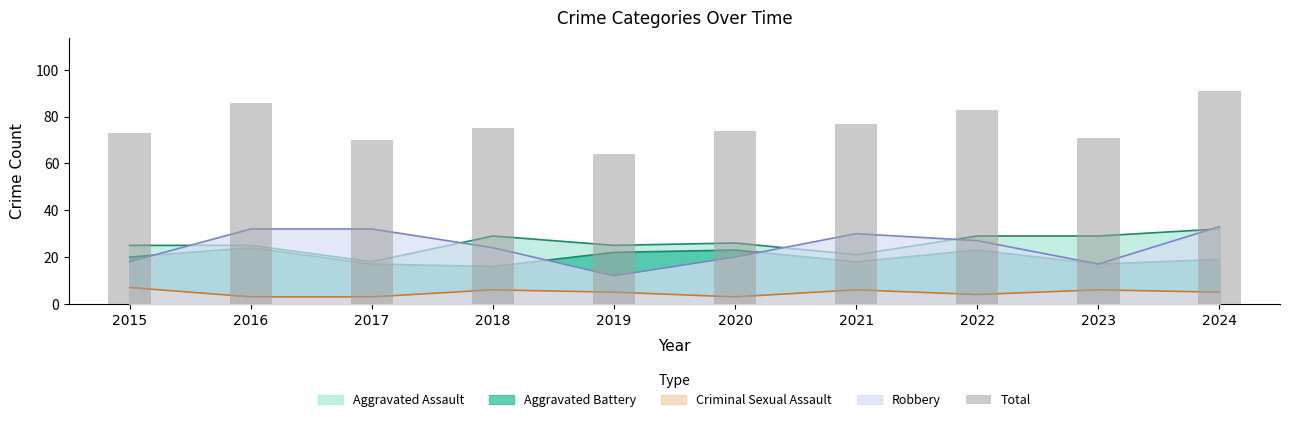

What is the average value?

76